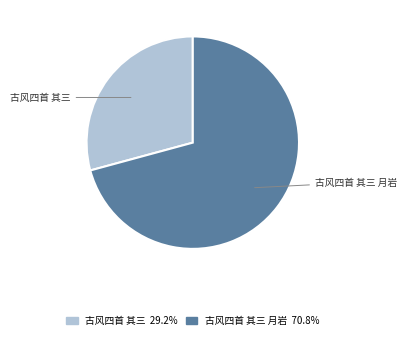

Is there a majority slice in this chart?

Yes